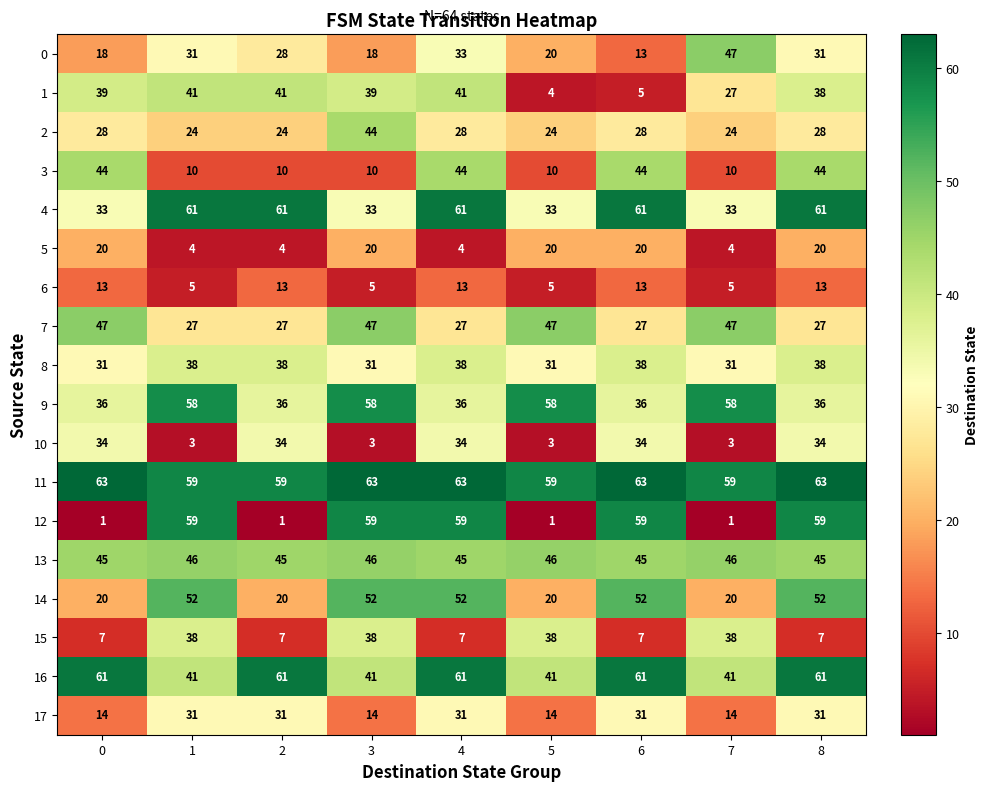

What is the total value across all series at 8?

688